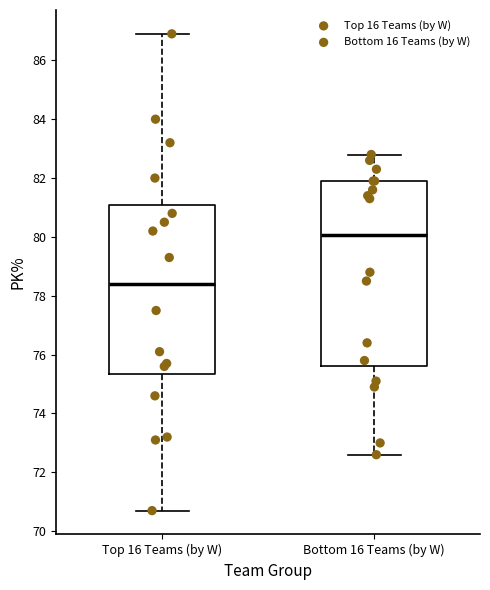

Reading left to right, transcribe this box plot: for each box, give where its median line is, the range the box spans, and where its two whiskers end, as read against the y-axis. The values are not printed on the chart, so give them approximately, as read against the axis.

Top 16 Teams (by W): median 78.4, box 75.4 to 81.2, whiskers 70.8 to 87.0
Bottom 16 Teams (by W): median 80.0, box 75.6 to 82.0, whiskers 72.6 to 82.8